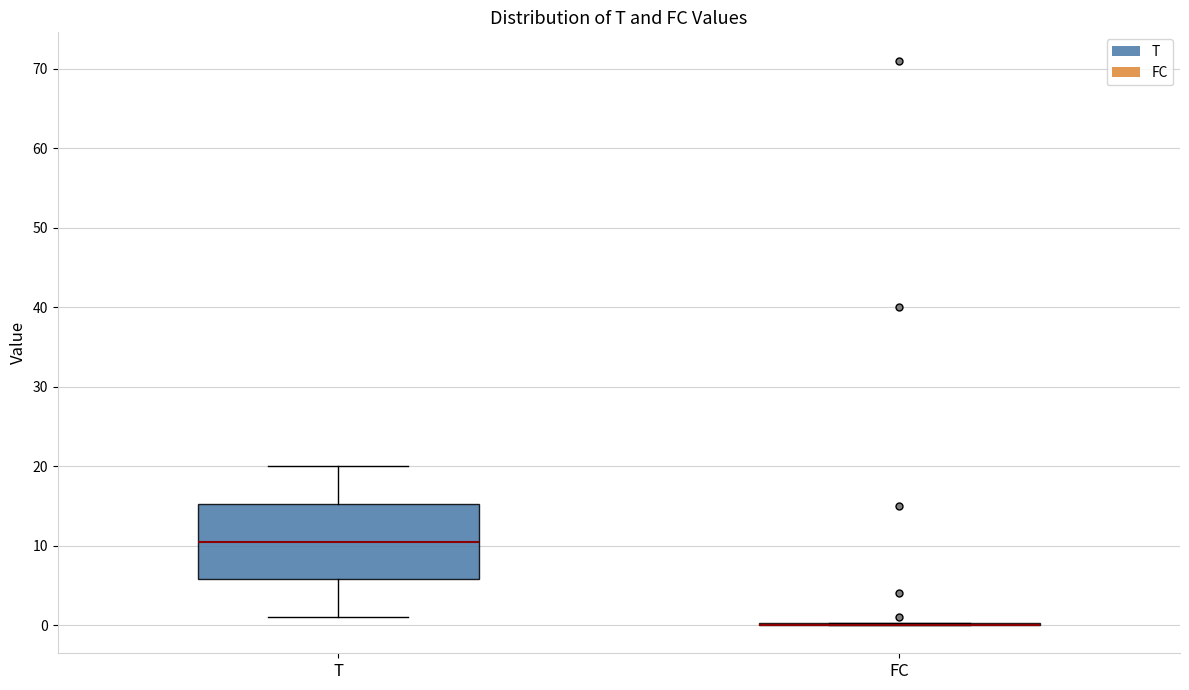

Which box is the tallest, from its lower edge to its upper edge?

T